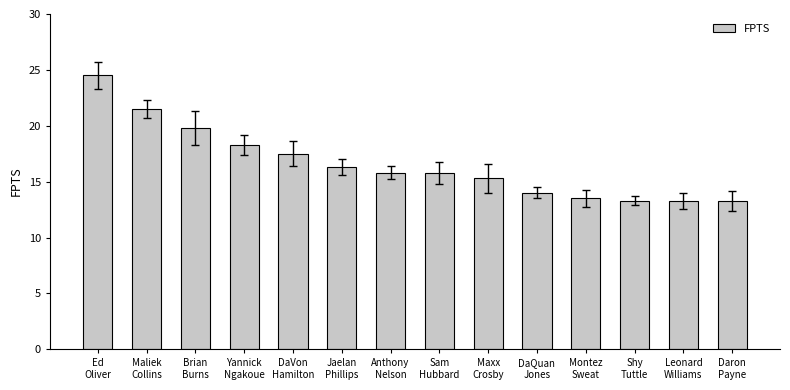

Reading right to left, transcribe all the data shown in this chart.

13.3	13.3	13.3	13.5	14.0	15.3	15.8	15.8	16.3	17.5	18.3	19.8	21.5	24.5